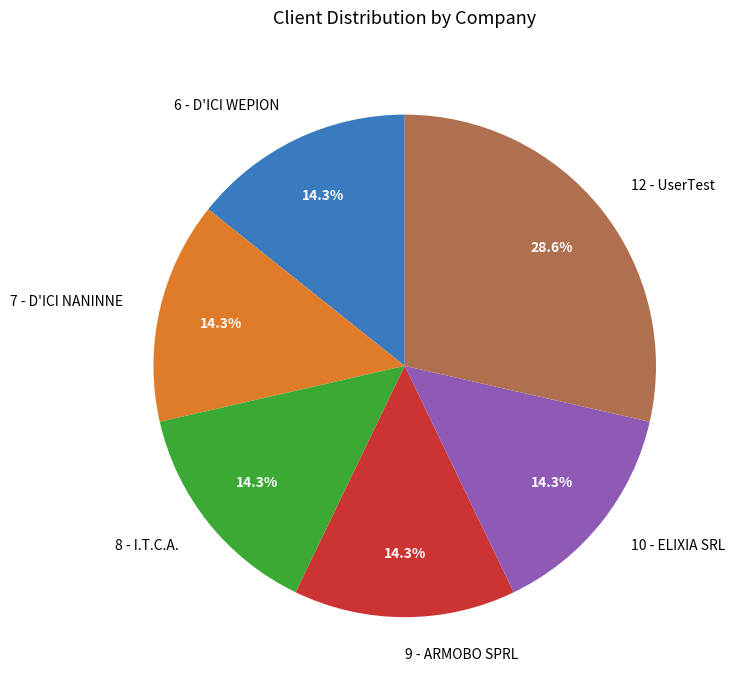

What percentage do 9 - ARMOBO SPRL and 10 - ELIXIA SRL together represent?

28.6%